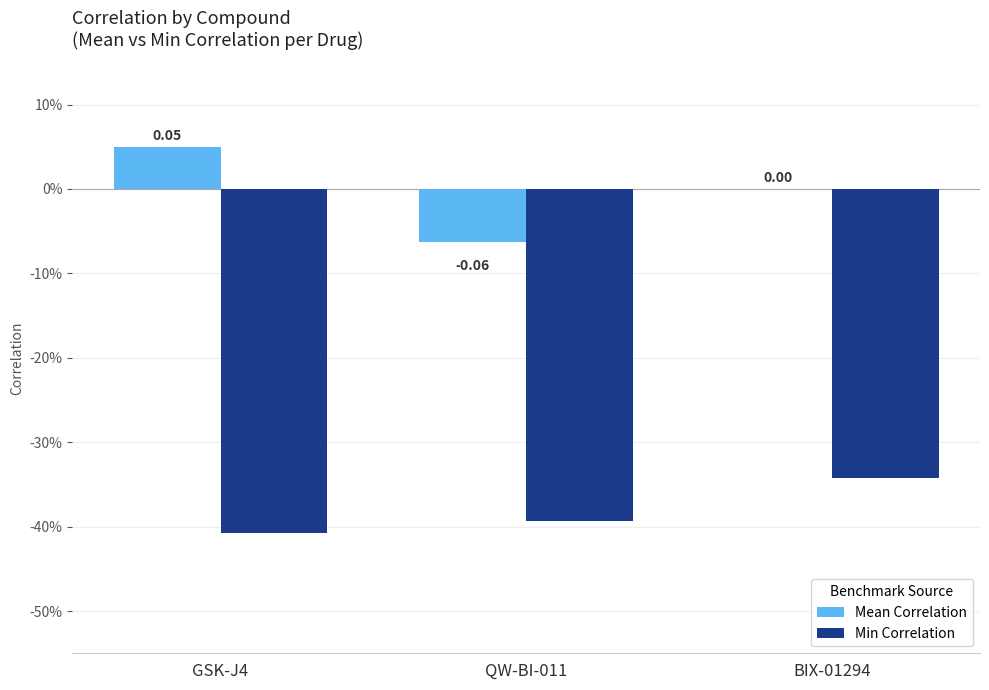

Reading left to right, extract all data points from this chart.

Mean Correlation: GSK-J4=0.0	QW-BI-011=-0.1	BIX-01294=0.0
Min Correlation: GSK-J4=-0.4	QW-BI-011=-0.4	BIX-01294=-0.3